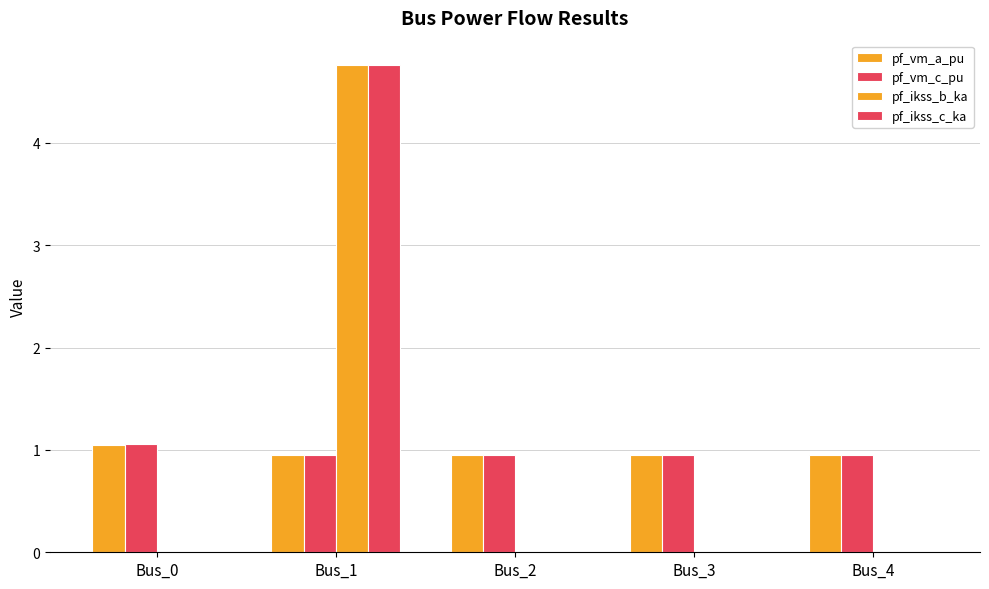

What is the difference between the highest and lowest values at Bus_0?

1.1